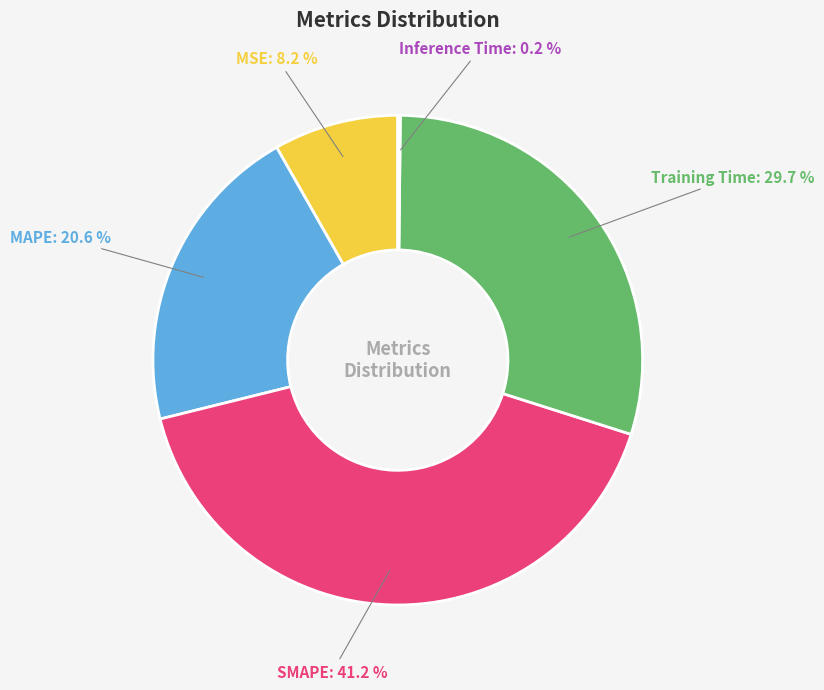

What portion of the pie excludes SMAPE?

58.8%